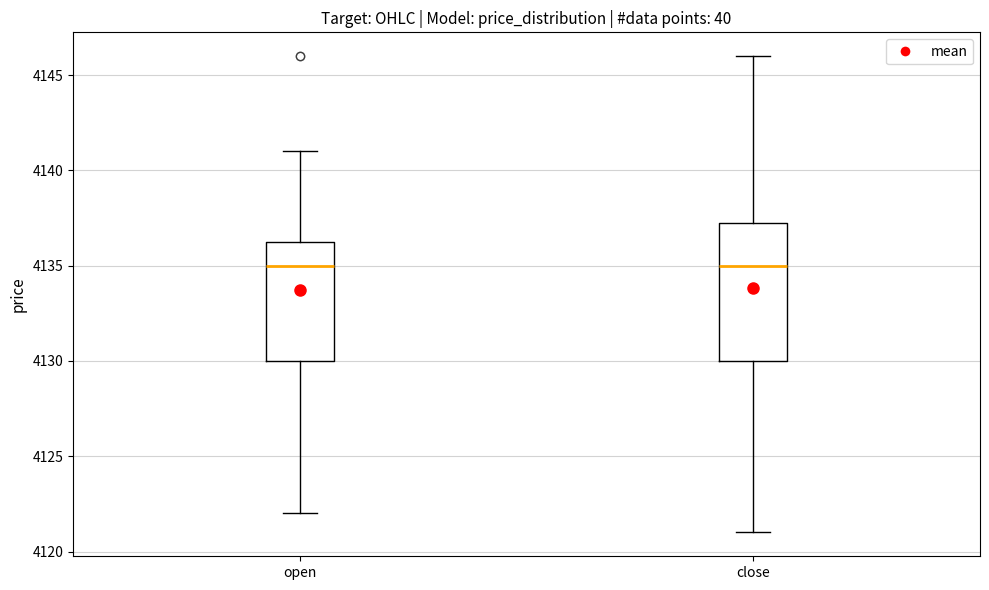

Where does the median line of the box for close sit on the y-axis? The values are not printed on the chart, so give them approximately, as read against the axis.

4135.0